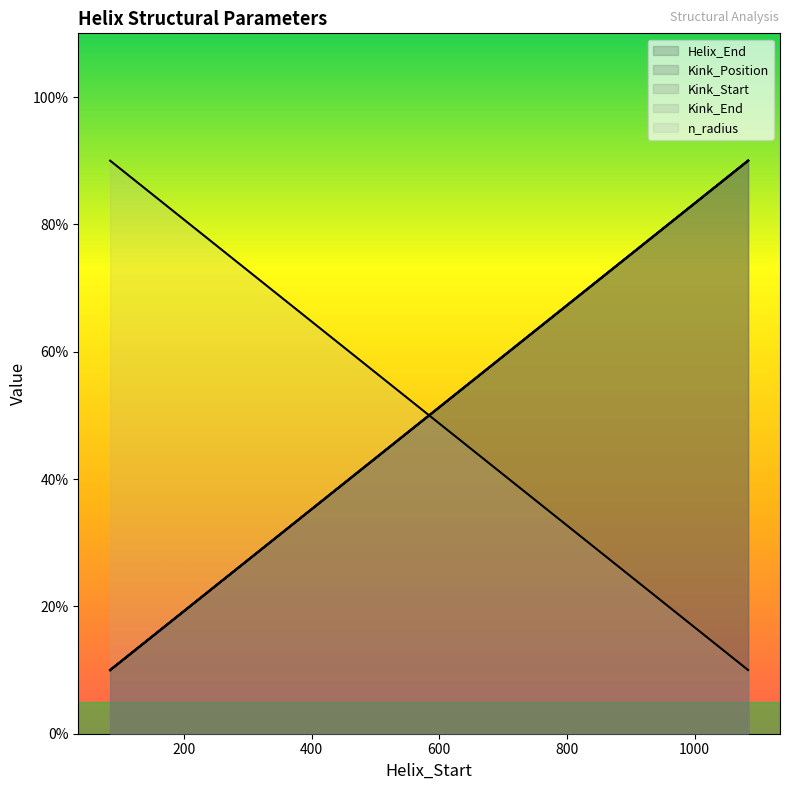

How many lines are shown in the chart?

5